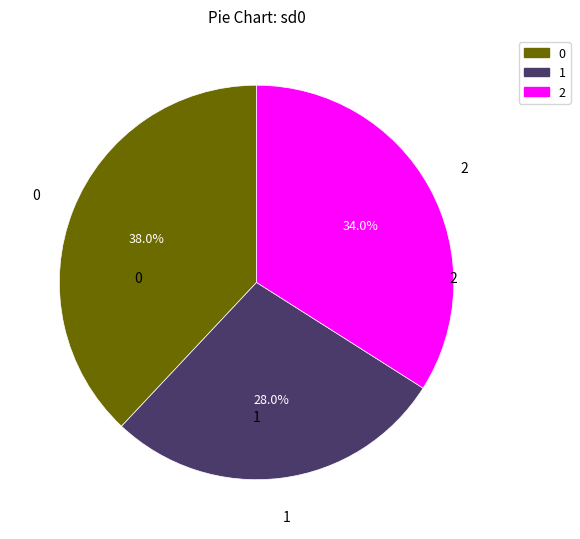

Is the sum of 2 and 0 greater than half?

Yes